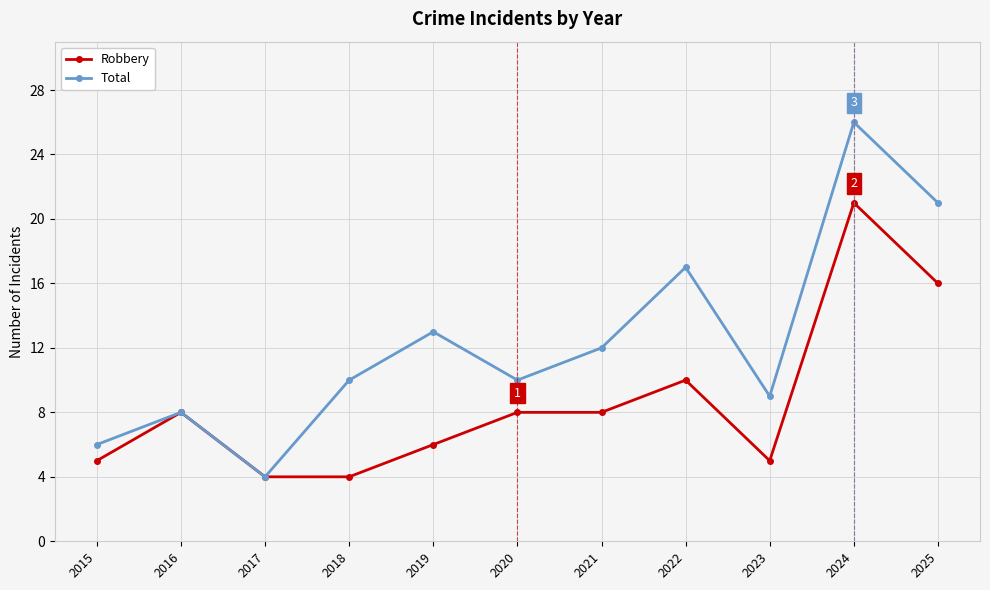

How many lines are shown in the chart?

2